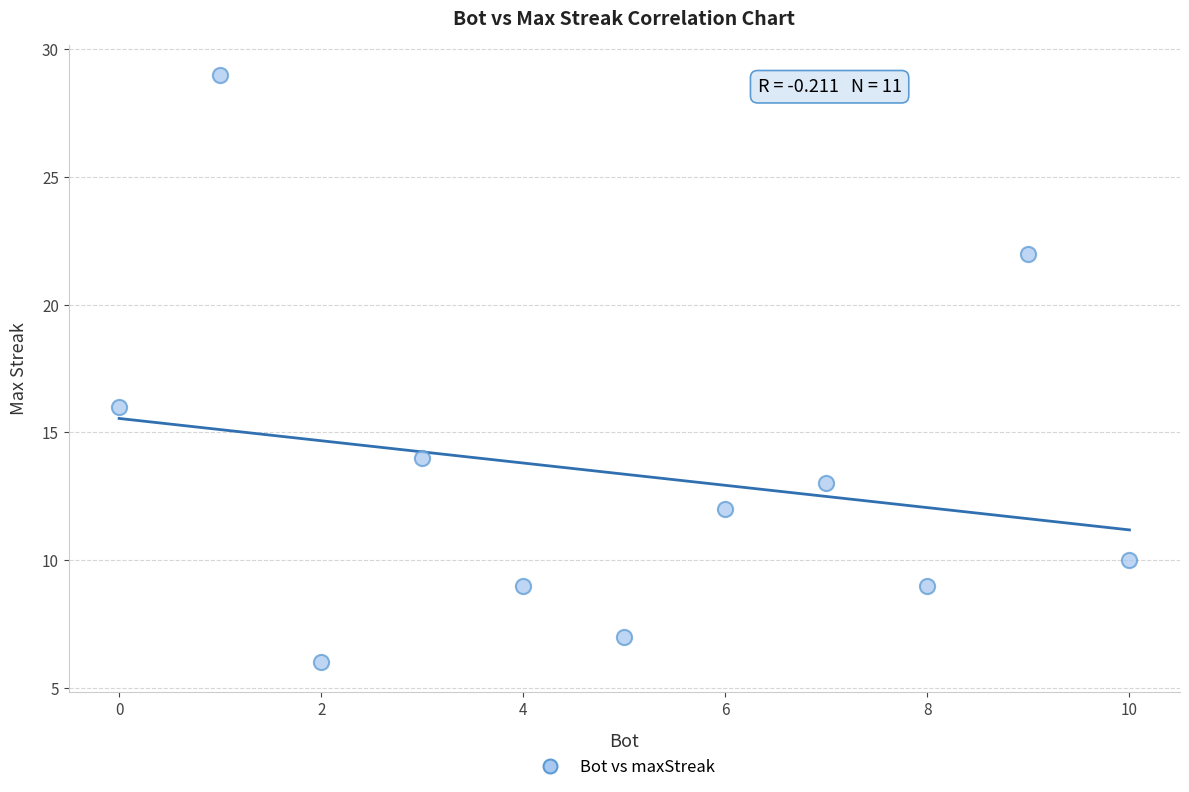

What Y value in the scatter plot is closest to 17?

16